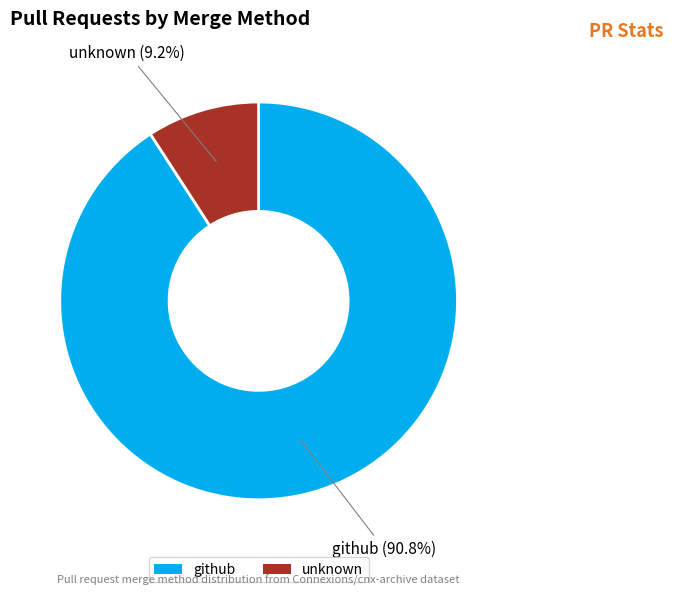

What percentage is the unknown slice, to the nearest percent?

9%